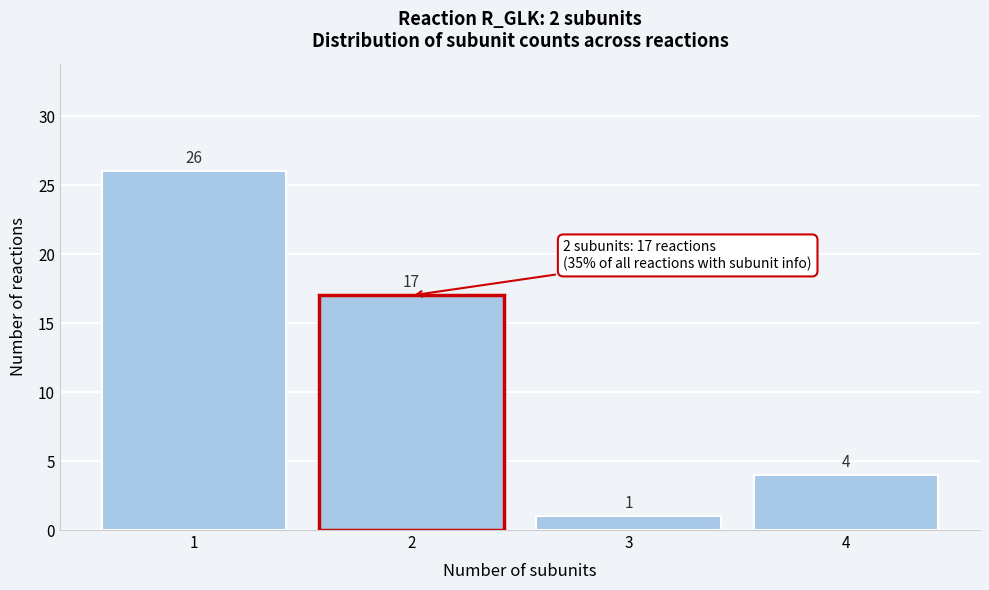

Reading left to right, extract all data points from this chart.

26	17	1	4